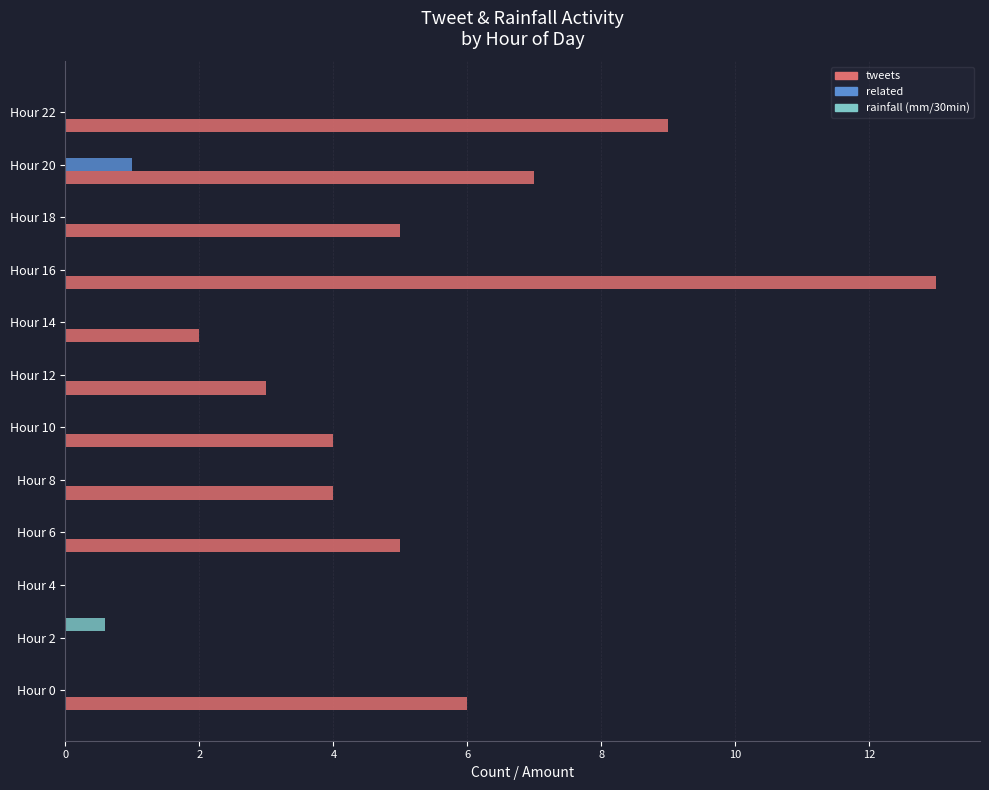

Count the related values in the range 0 to 1.

12